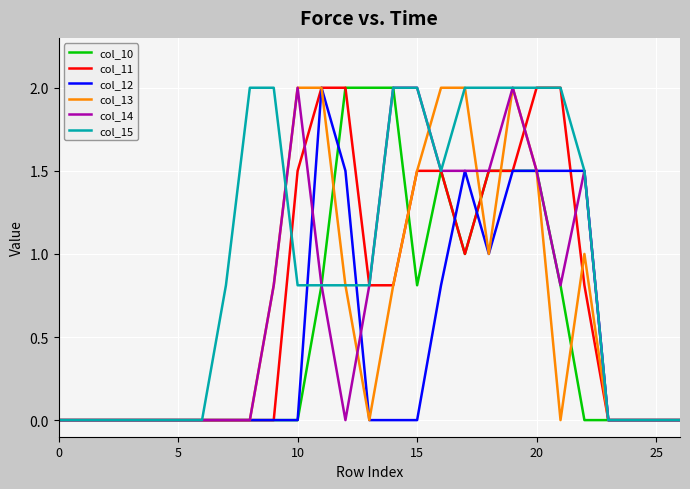

What is the highest value of the col_12 series?

2.0